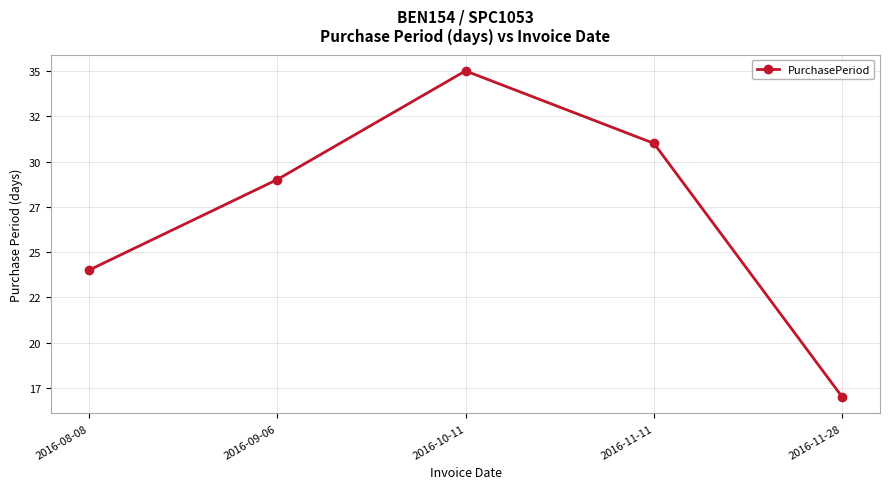

What is the label of the 3rd point from the right?

2016-10-11